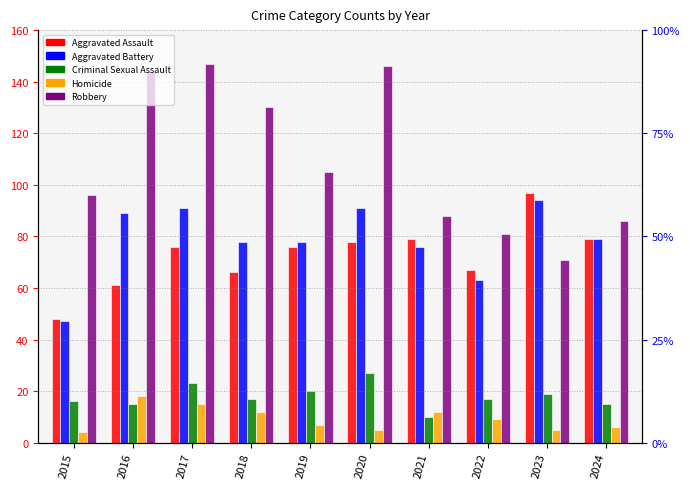

Reading right to left, list all the values displayed in this chart.

Aggravated Assault: 79	97	67	79	78	76	66	76	61	48
Aggravated Battery: 79	94	63	76	91	78	78	91	89	47
Criminal Sexual Assault: 15	19	17	10	27	20	17	23	15	16
Homicide: 6	5	9	12	5	7	12	15	18	4
Robbery: 86	71	81	88	146	105	130	147	144	96